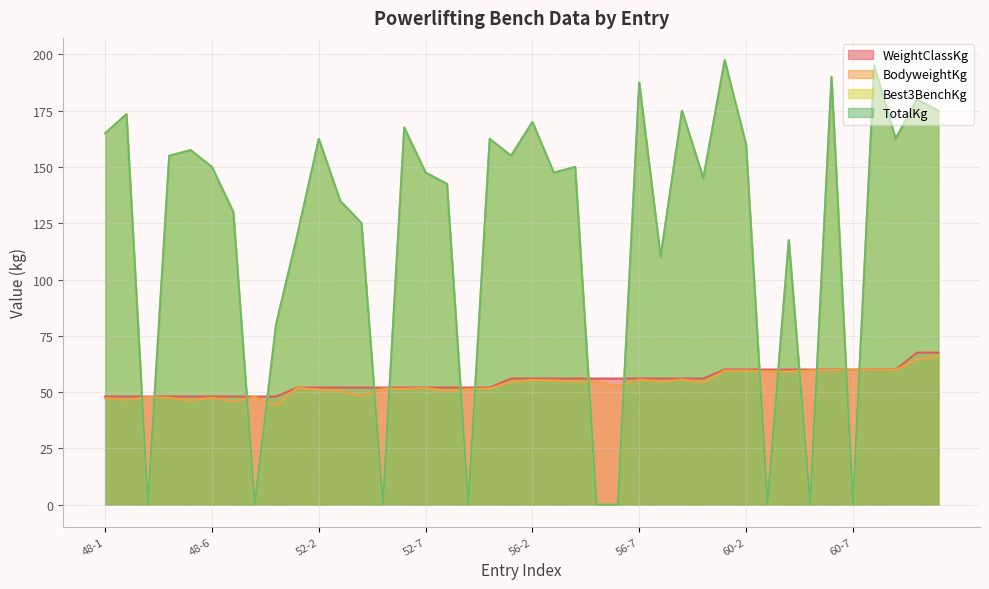

What position from the left is 67.5-2?

40